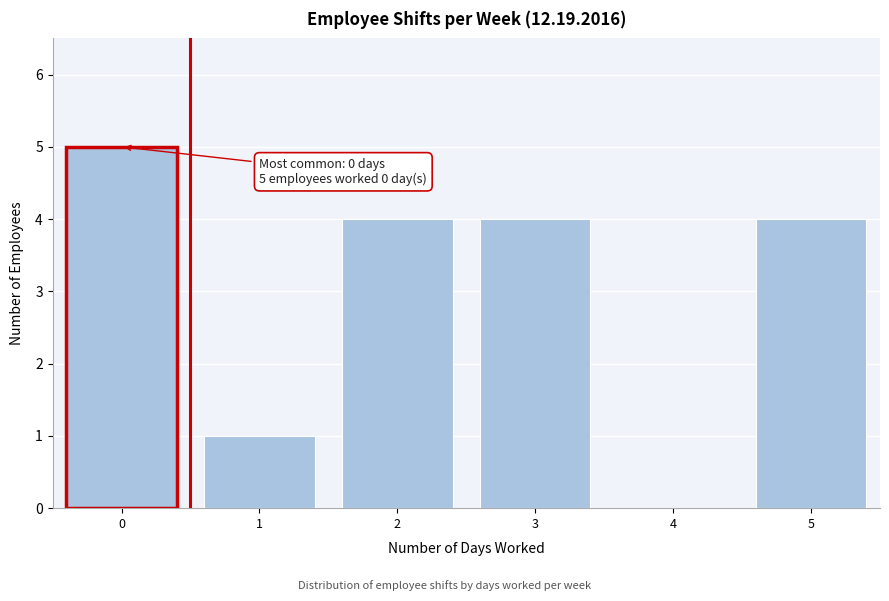

Reading right to left, what are all the values shown in this chart?

5=4	4=0	3=4	2=4	1=1	0=5